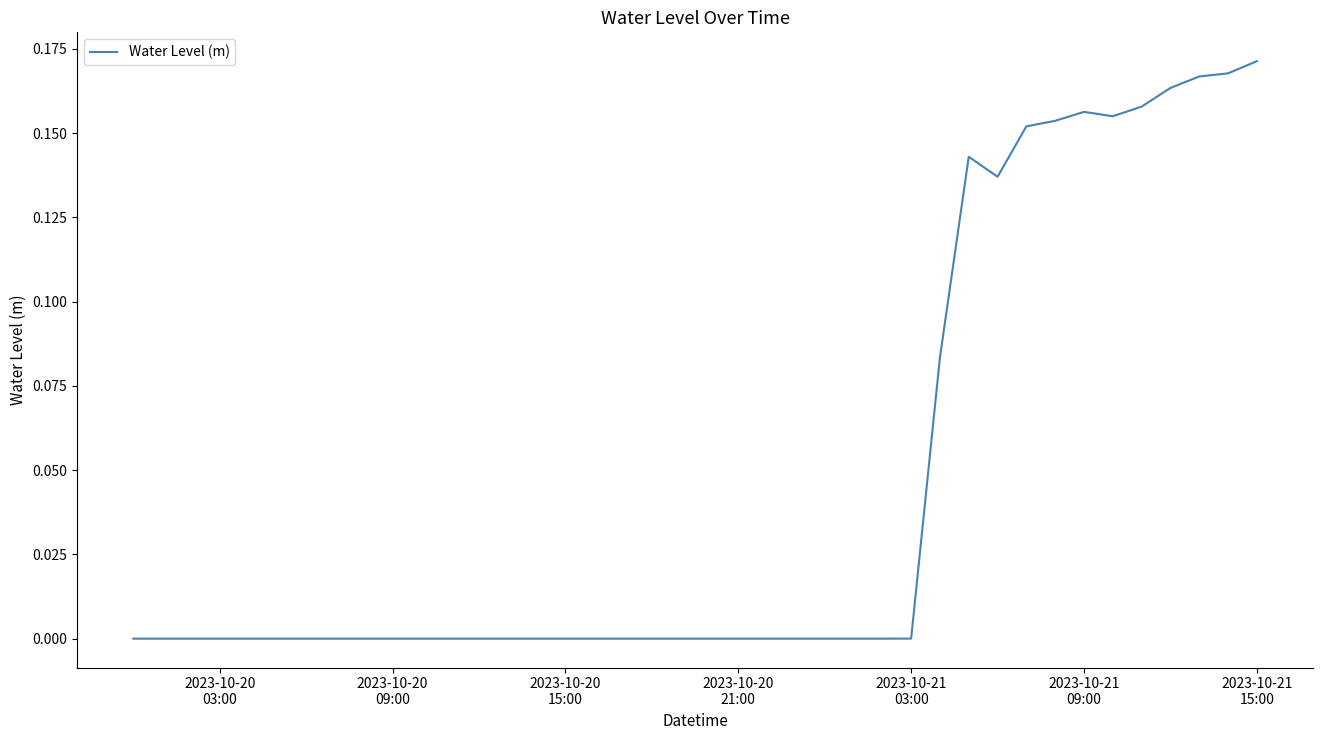

Does the chart display data point markers on the line(s)?

No